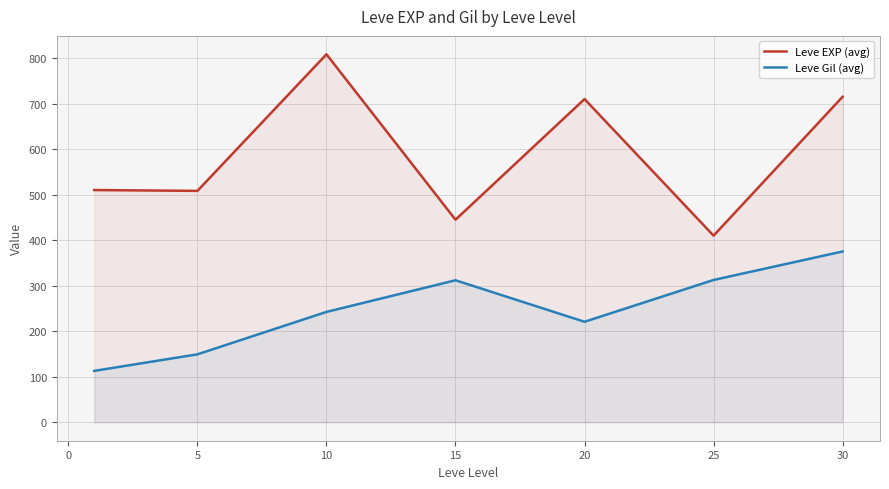

Where is the first local minimum for Leve Gil (avg)?

20